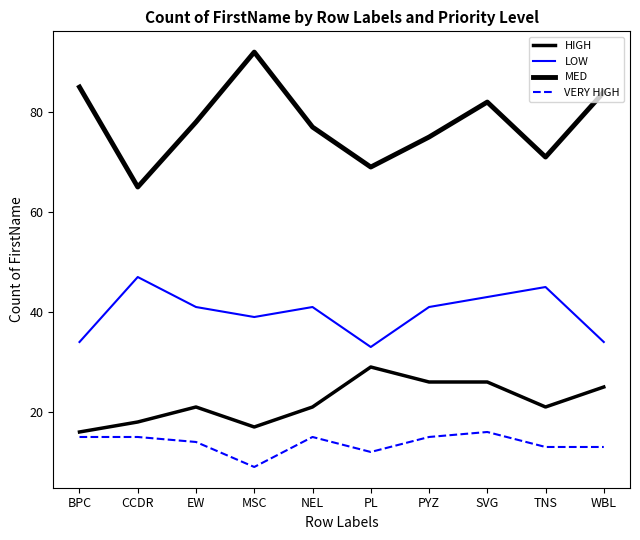

Is this an area chart (filled region under the line)?

No